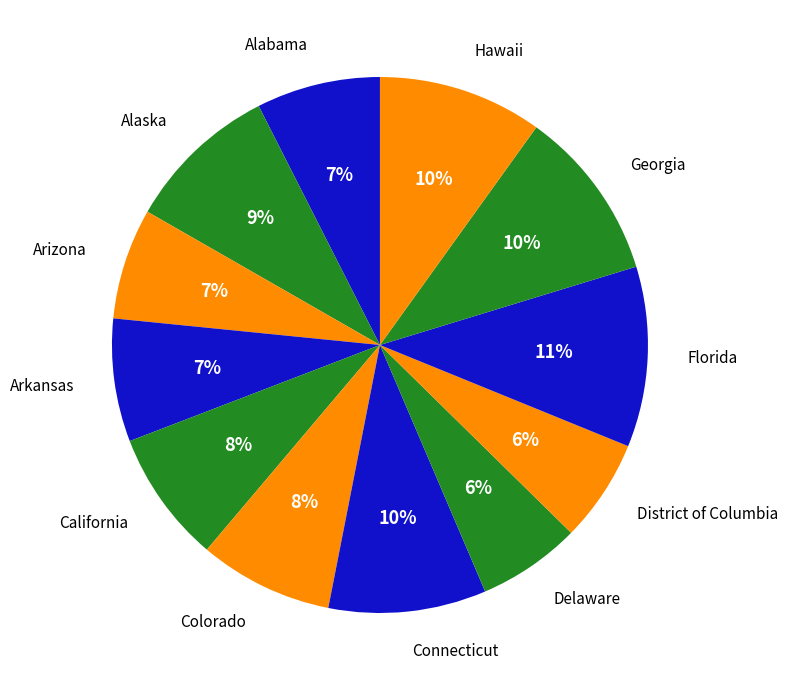

To the nearest percent, what is the combined percentage of Delaware and Hawaii?

16%